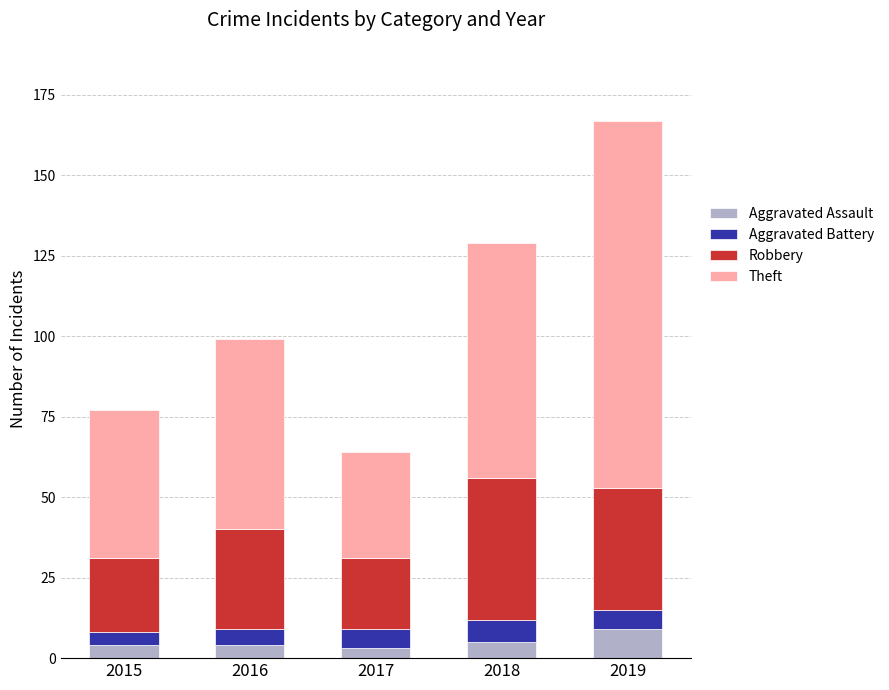

Which category has the highest value in the Aggravated Assault series?

2019